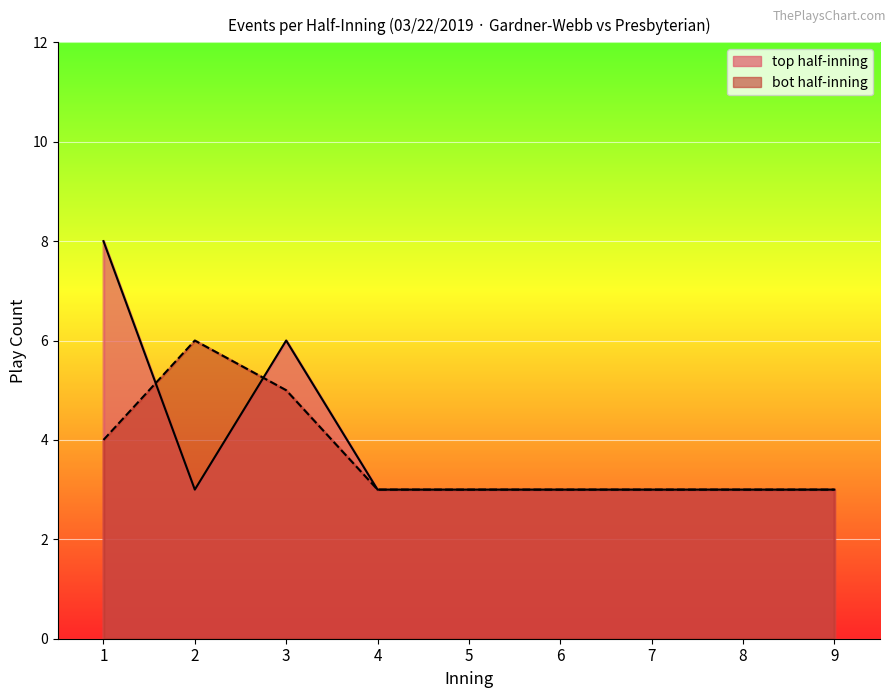

Which series has the largest range (max minus min)?

top_events